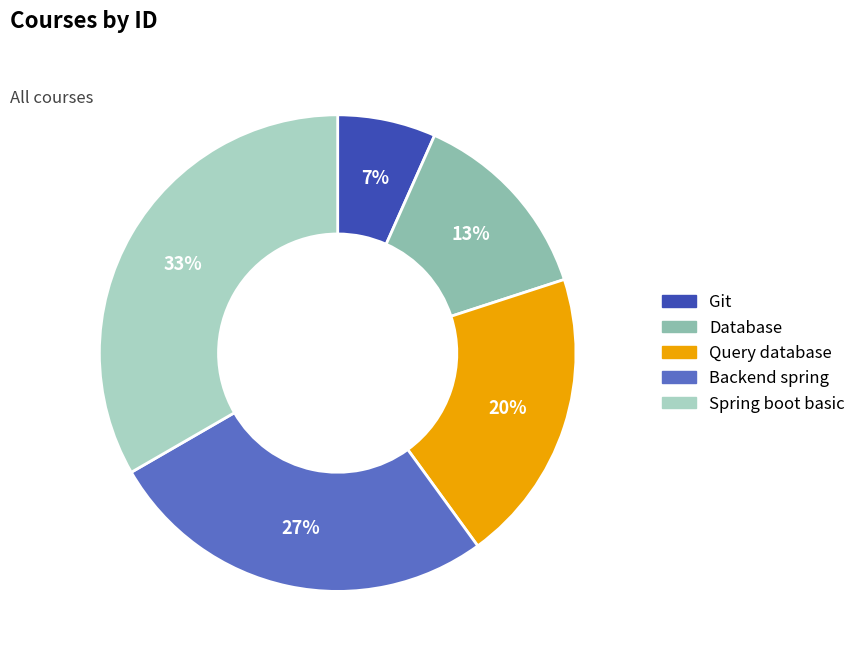

Which slice is the smallest?

Git